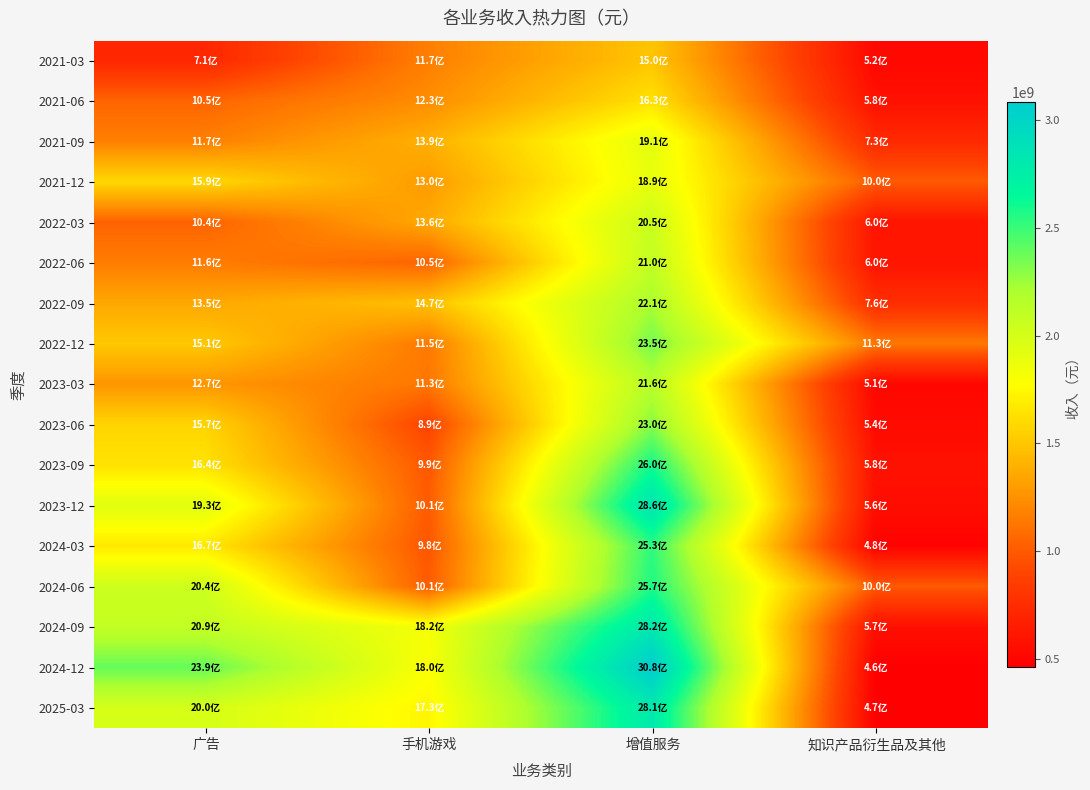

Between 手机游戏 and 增值服务, which series saw the biggest shift?

2023-12